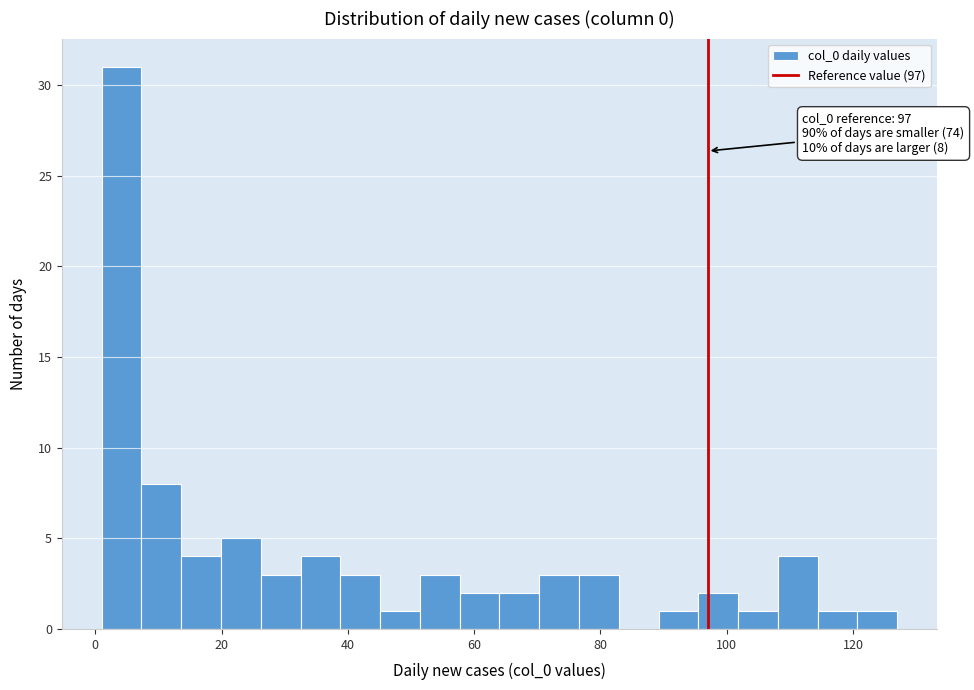

Around what value on the x-axis is the tallest bar? Give the approximate position of its centre, as read against the axis.

4